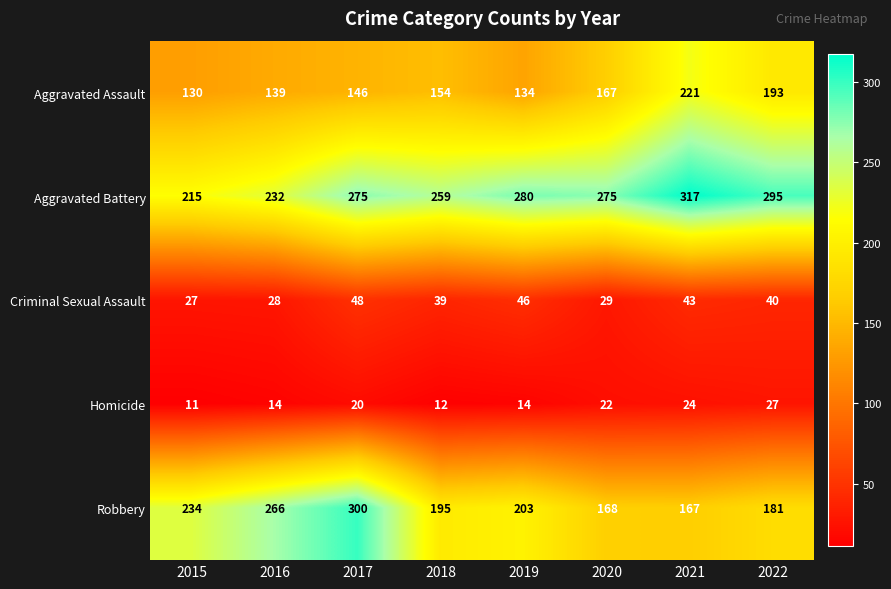

True or false: Homicide has a value of 12 at 2018.

True